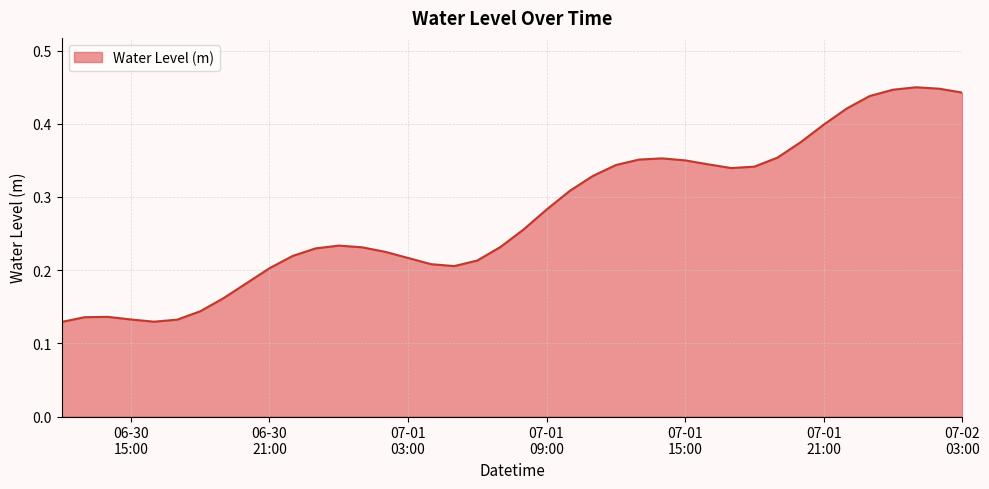

Is this an area chart (filled region under the line)?

Yes